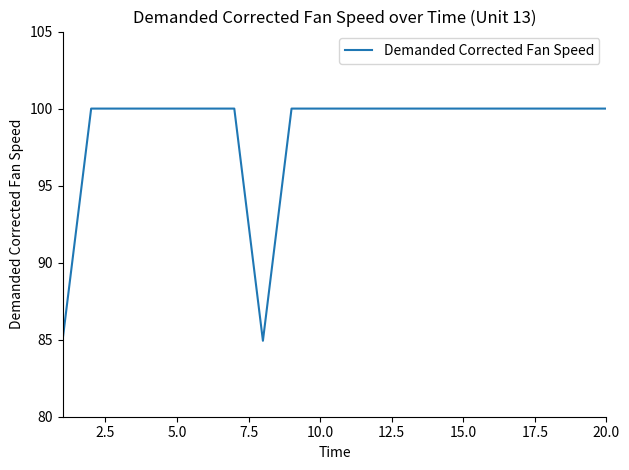

Does the chart have visible grid lines?

No